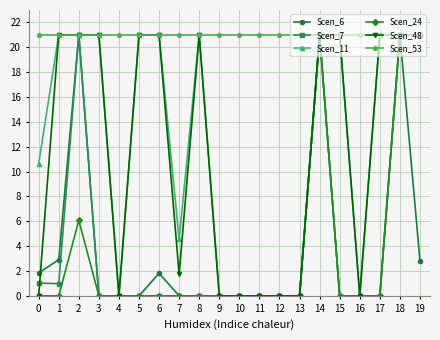

What is the highest value of the Scen_48 series?

21.0